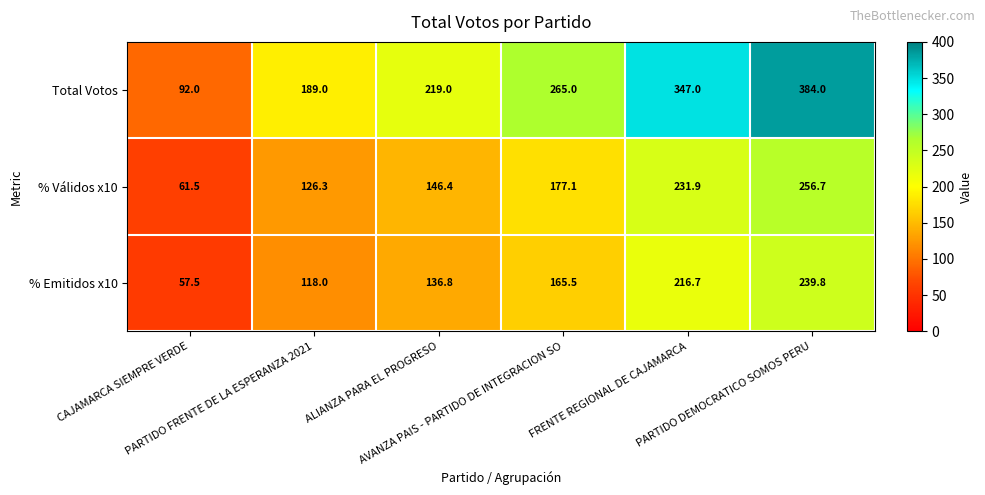

Which series has the largest total across all categories?

Total Votos